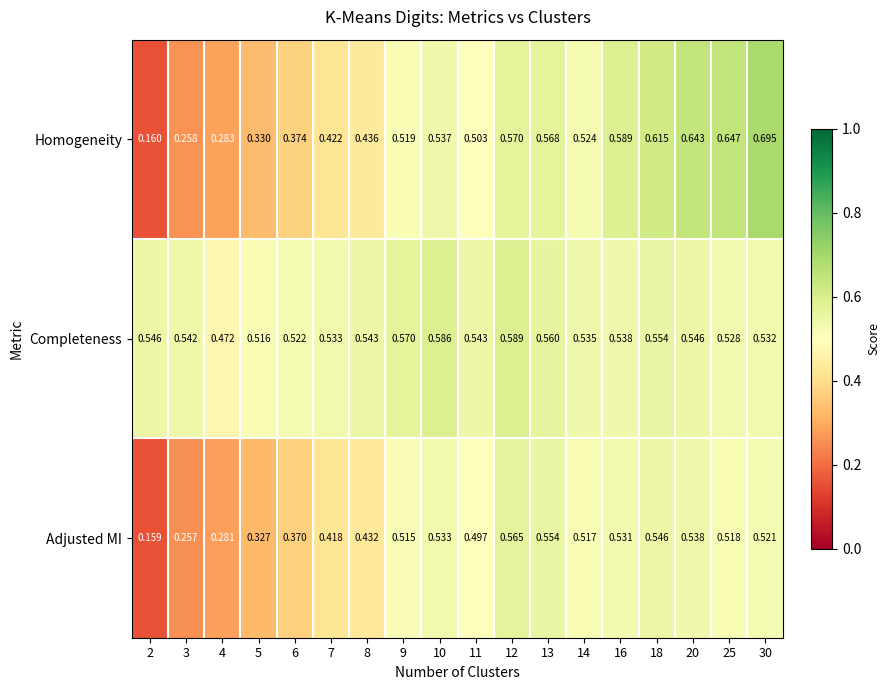

Which series has the widest spread of values?

Homogeneity